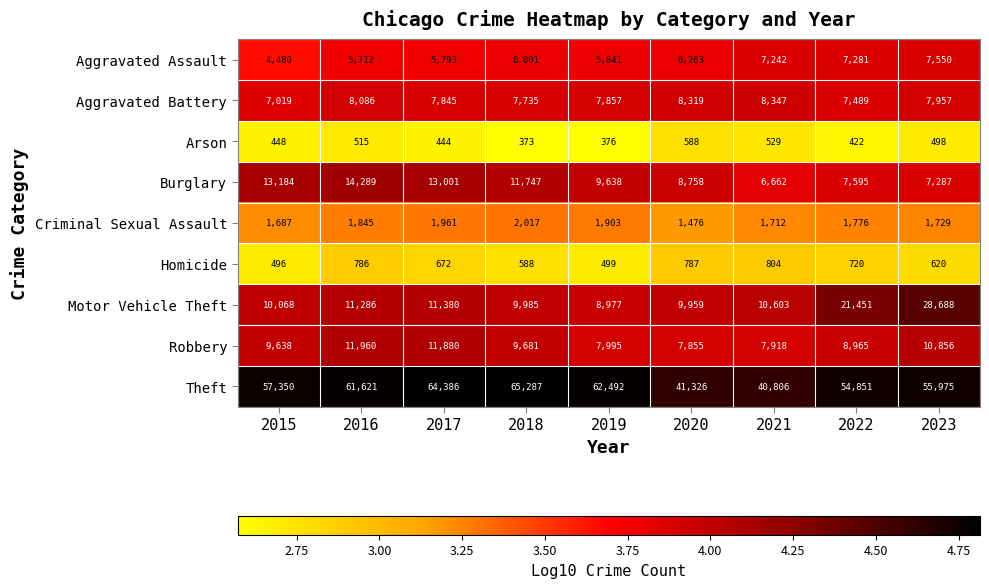

At 2016, list the series in order from largest to smallest.

Theft, Burglary, Robbery, Motor Vehicle Theft, Aggravated Battery, Aggravated Assault, Criminal Sexual Assault, Homicide, Arson